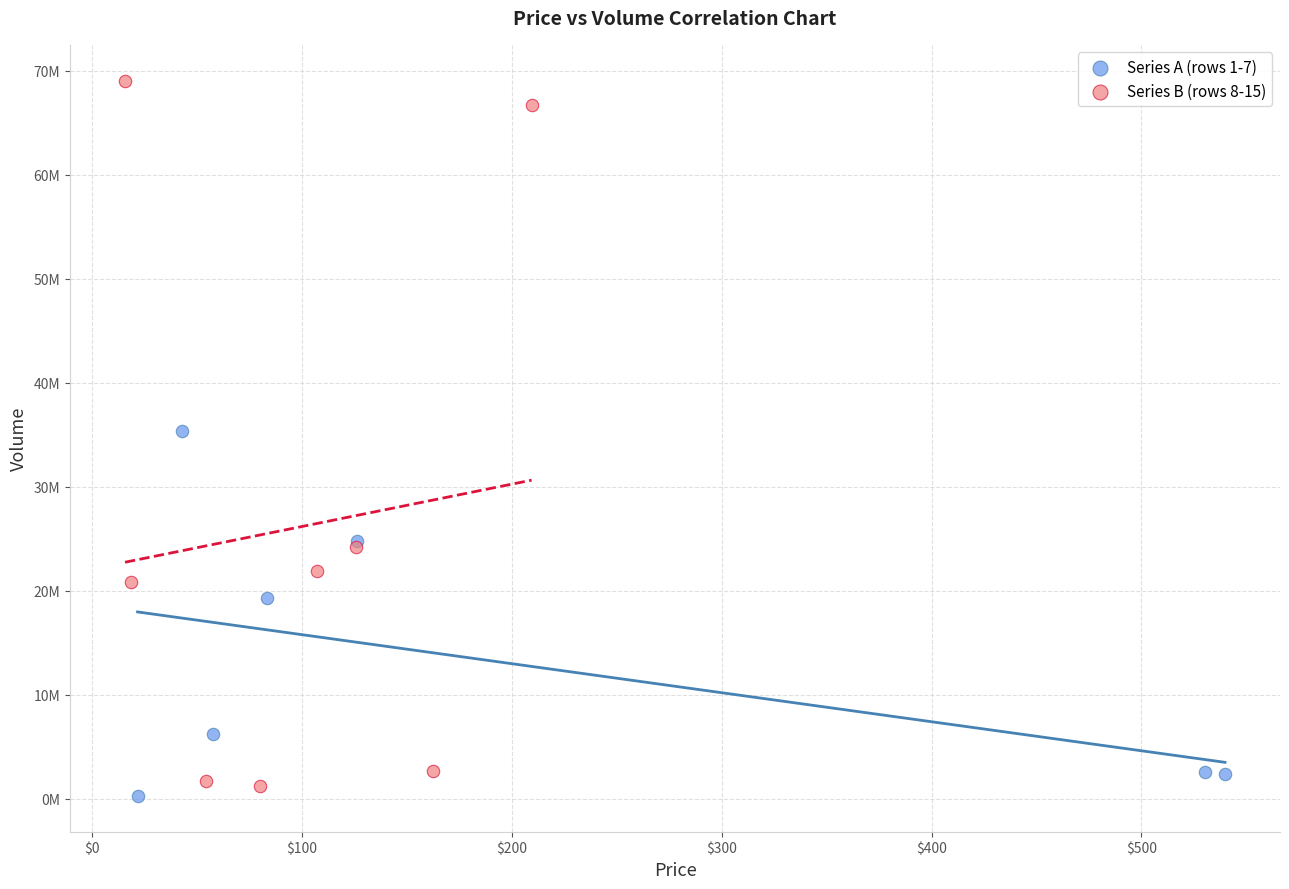

What are all the series names shown in the legend?

Series A (rows 1-7), Series B (rows 8-15)